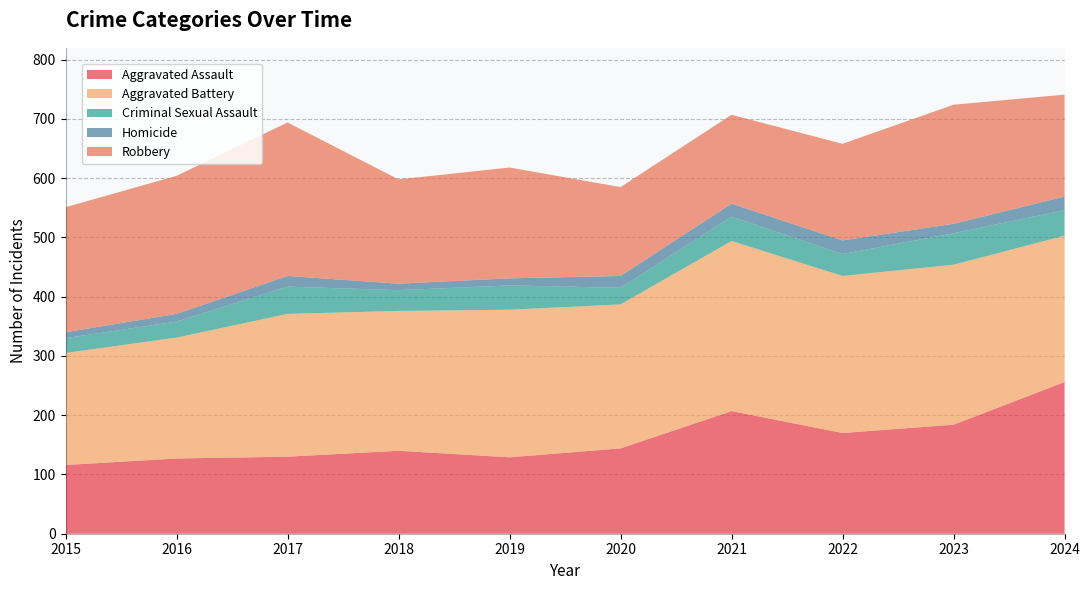

Reading left to right, transcribe all the data shown in this chart.

Aggravated Assault: 2015=116	2016=127	2017=130	2018=140	2019=129	2020=144	2021=207	2022=170	2023=184	2024=256
Aggravated Battery: 2015=189	2016=204	2017=241	2018=236	2019=249	2020=243	2021=287	2022=265	2023=270	2024=247
Criminal Sexual Assault: 2015=25	2016=27	2017=46	2018=35	2019=41	2020=28	2021=41	2022=37	2023=53	2024=43
Homicide: 2015=10	2016=13	2017=18	2018=11	2019=12	2020=20	2021=22	2022=23	2023=16	2024=23
Robbery: 2015=211	2016=233	2017=259	2018=176	2019=187	2020=150	2021=150	2022=163	2023=201	2024=172